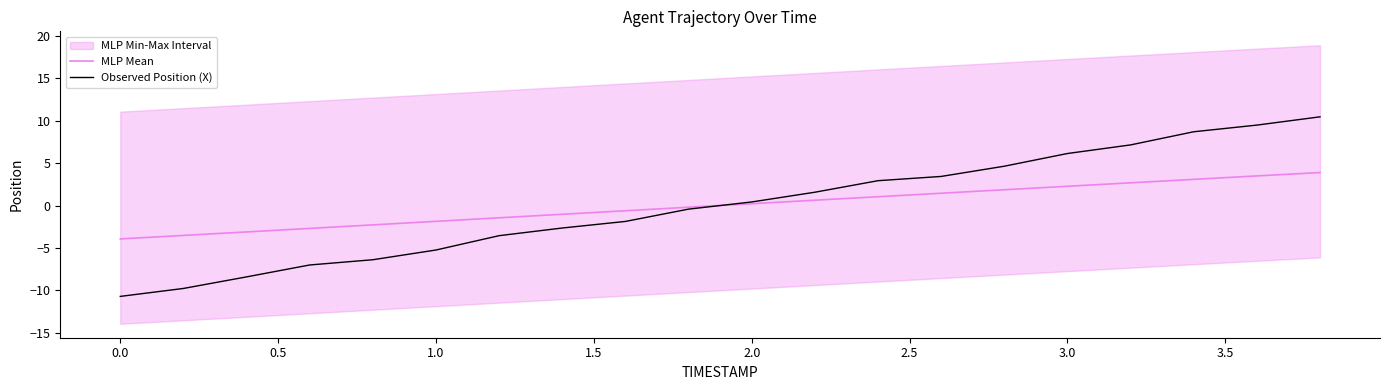

True or false: MLP Mean and Observed Position (X) intersect in this chart.

True